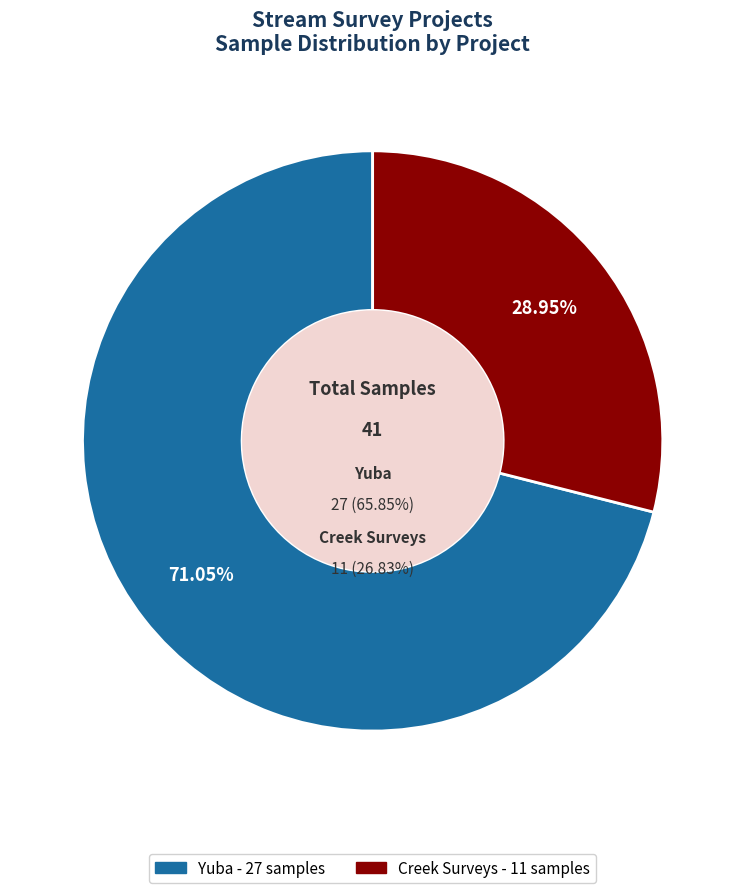

True or false: Yuba accounts for 71% of the total.

True